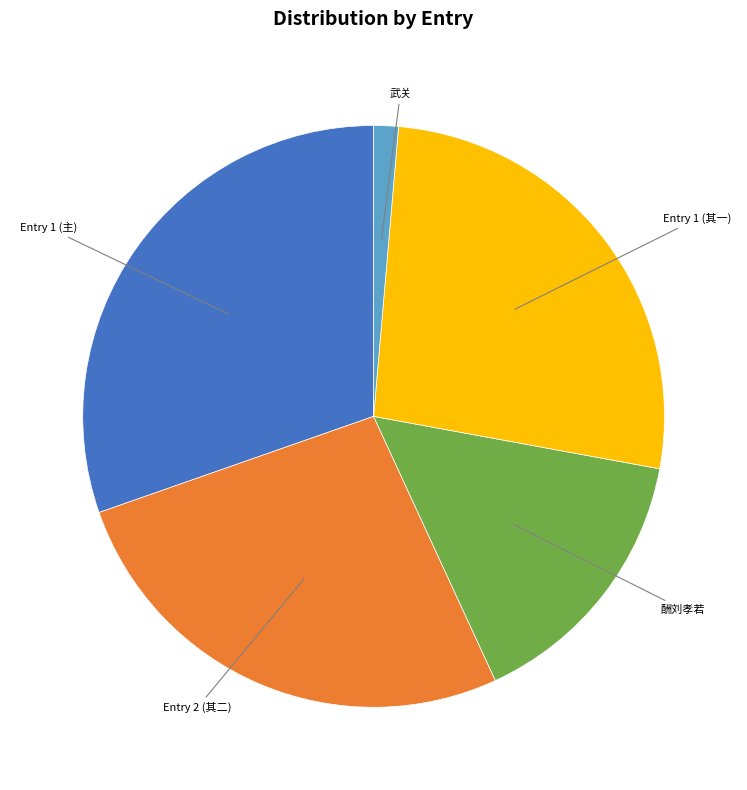

Is there a majority slice in this chart?

No